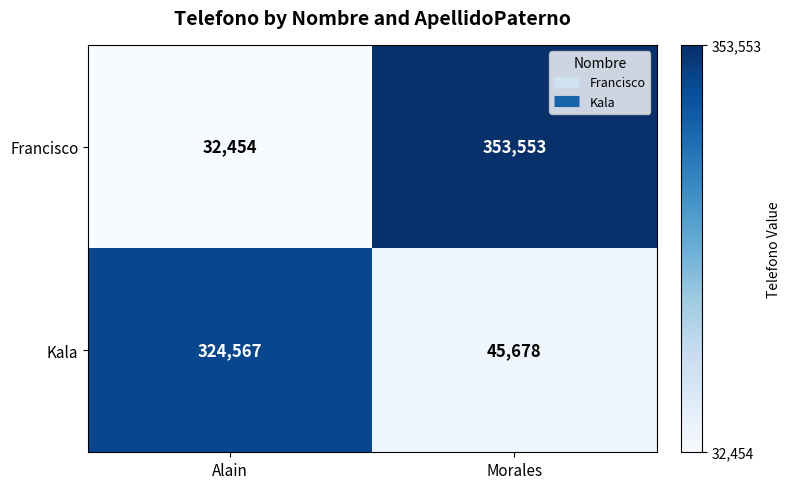

How many distinct data groups are displayed?

2